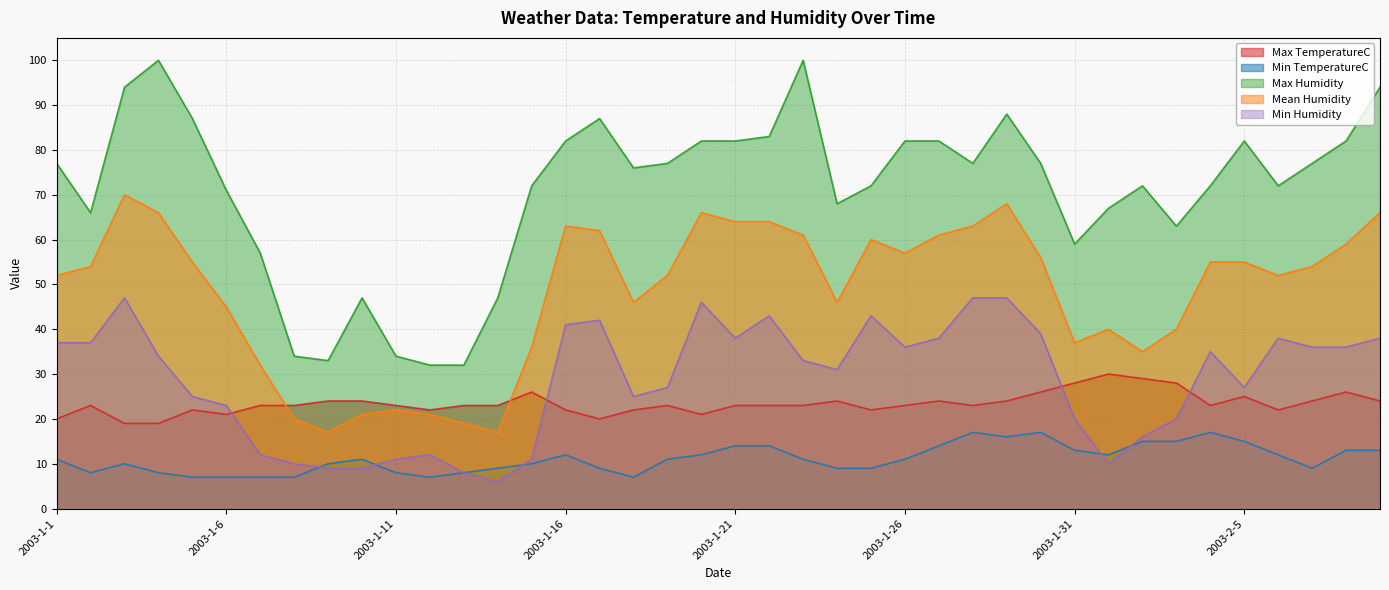

Reading left to right, transcribe all the data shown in this chart.

Max TemperatureC: 20	23	19	19	22	21	23	23	24	24	23	22	23	23	26	22	20	22	23	21	23	23	23	24	22	23	24	23	24	26	28	30	29	28	23	25	22	24	26	24
Min TemperatureC: 11	8	10	8	7	7	7	7	10	11	8	7	8	9	10	12	9	7	11	12	14	14	11	9	9	11	14	17	16	17	13	12	15	15	17	15	12	9	13	13
Max Humidity: 77	66	94	100	87	71	57	34	33	47	34	32	32	47	72	82	87	76	77	82	82	83	100	68	72	82	82	77	88	77	59	67	72	63	72	82	72	77	82	94
Mean Humidity: 52	54	70	66	55	45	32	20	17	21	22	21	19	17	36	63	62	46	52	66	64	64	61	46	60	57	61	63	68	56	37	40	35	40	55	55	52	54	59	66
Min Humidity: 37	37	47	34	25	23	12	10	9	9	11	12	8	6	11	41	42	25	27	46	38	43	33	31	43	36	38	47	47	39	20	10	16	20	35	27	38	36	36	38